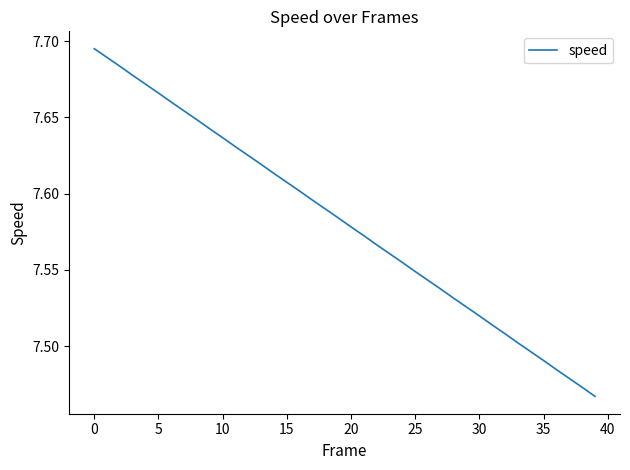

At which label is the value closest to 7?

39